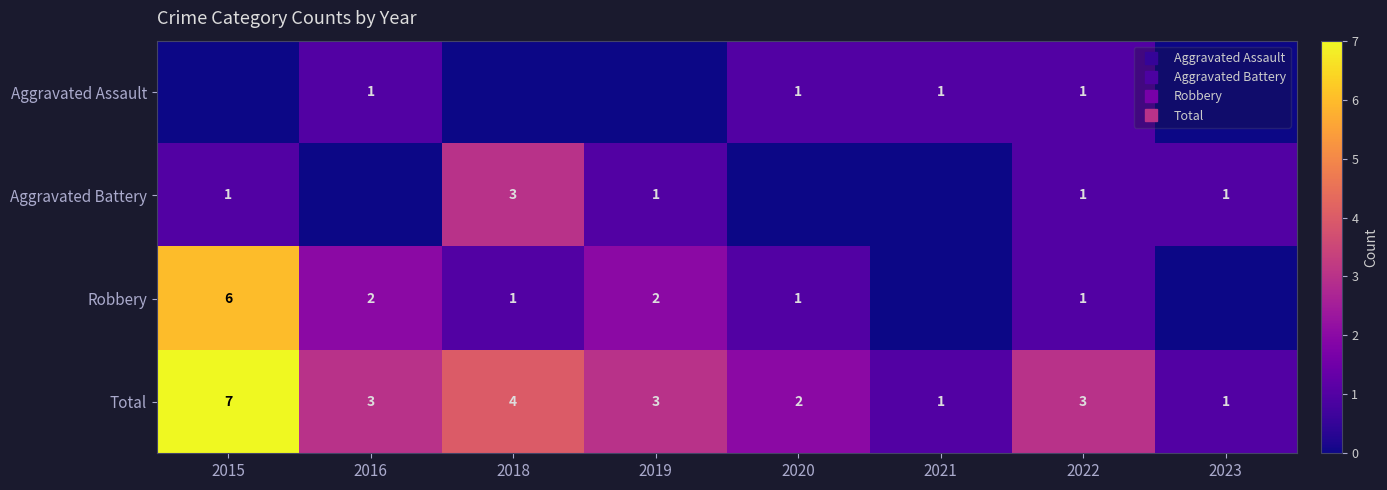

List the series in order of their peak value, highest first.

Total, Robbery, Aggravated Battery, Aggravated Assault